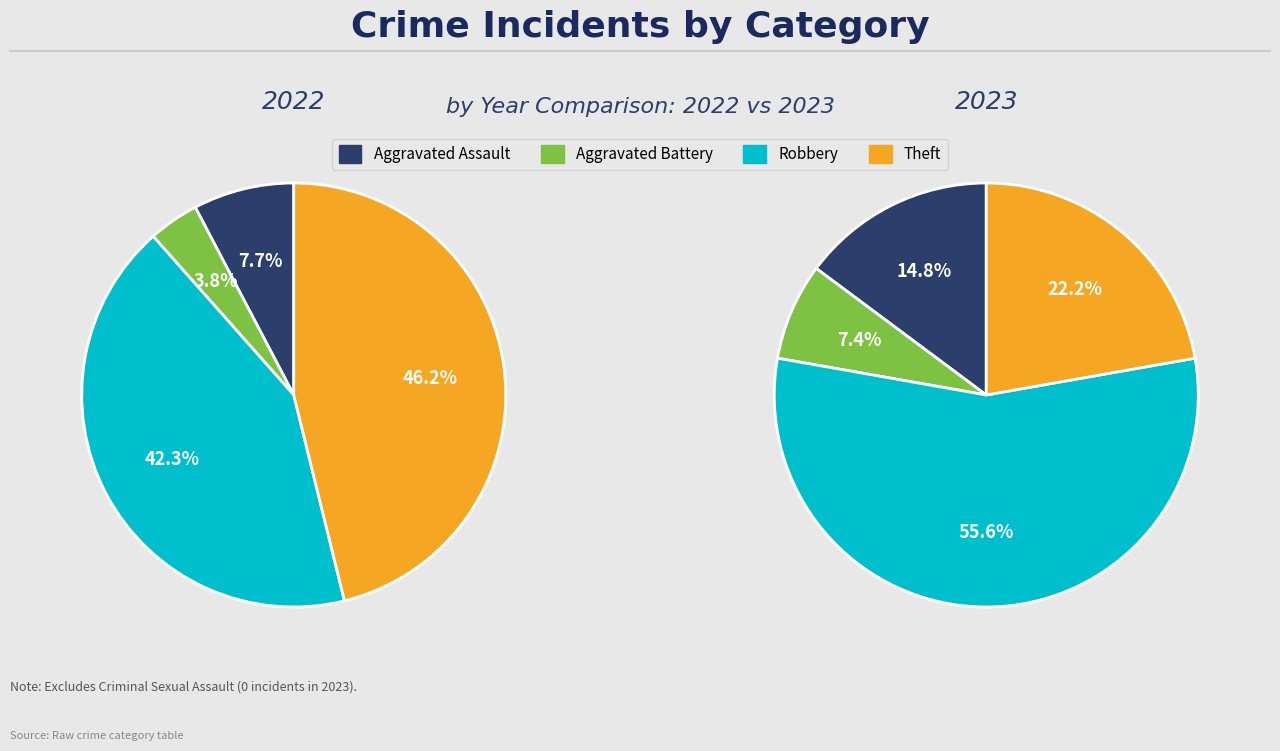

What percentage is the Aggravated Battery slice, to the nearest percent?

7%